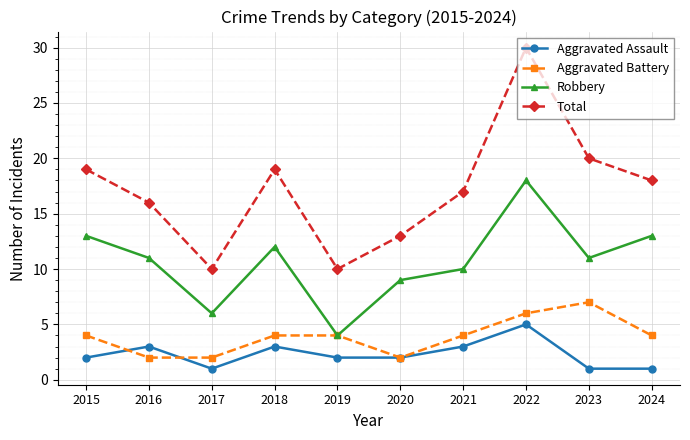

What is the sum of all Robbery values?

107